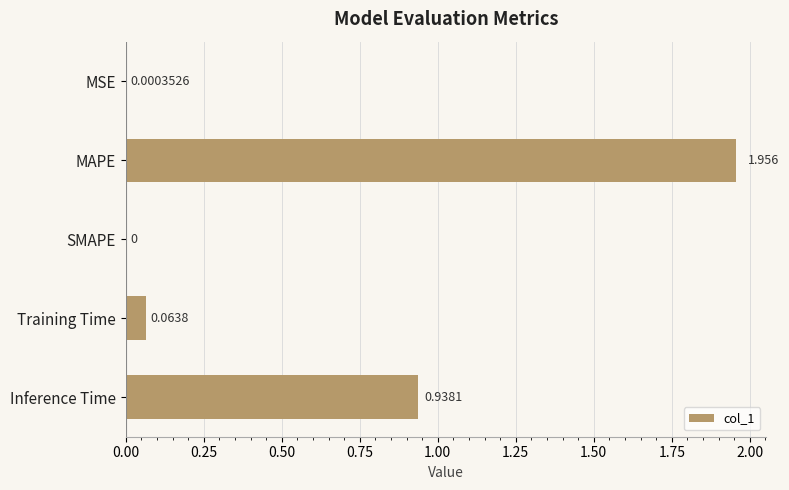

At which label is the value closest to 0?

SMAPE